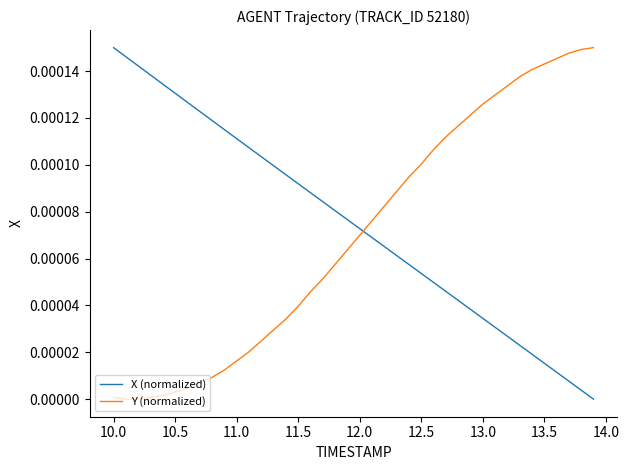

How many intersections are there between X (normalized) and Y (normalized)?

1